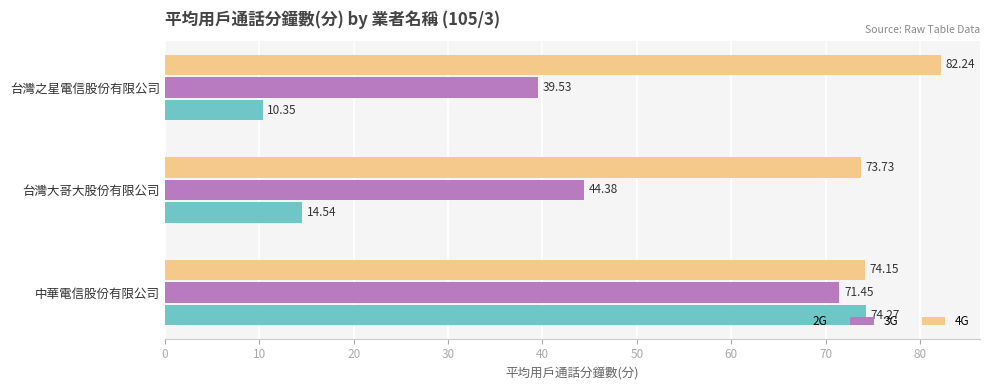

Between 中華電信股份有限公司 and 台灣大哥大股份有限公司, which series saw the biggest shift?

2G